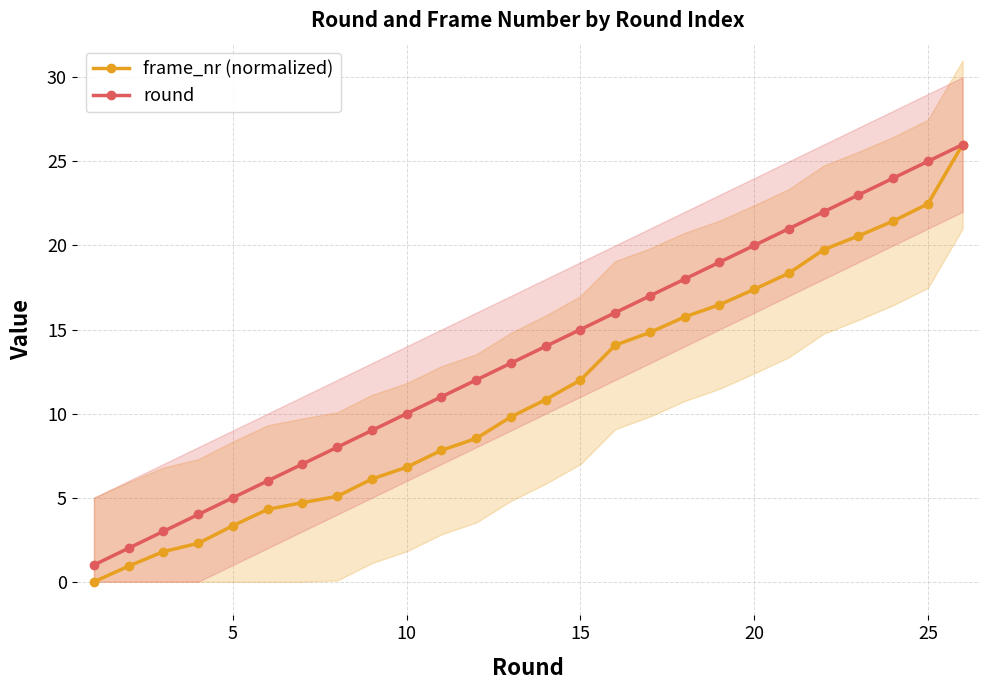

What is the maximum value for frame_nr (normalized)?

26.0